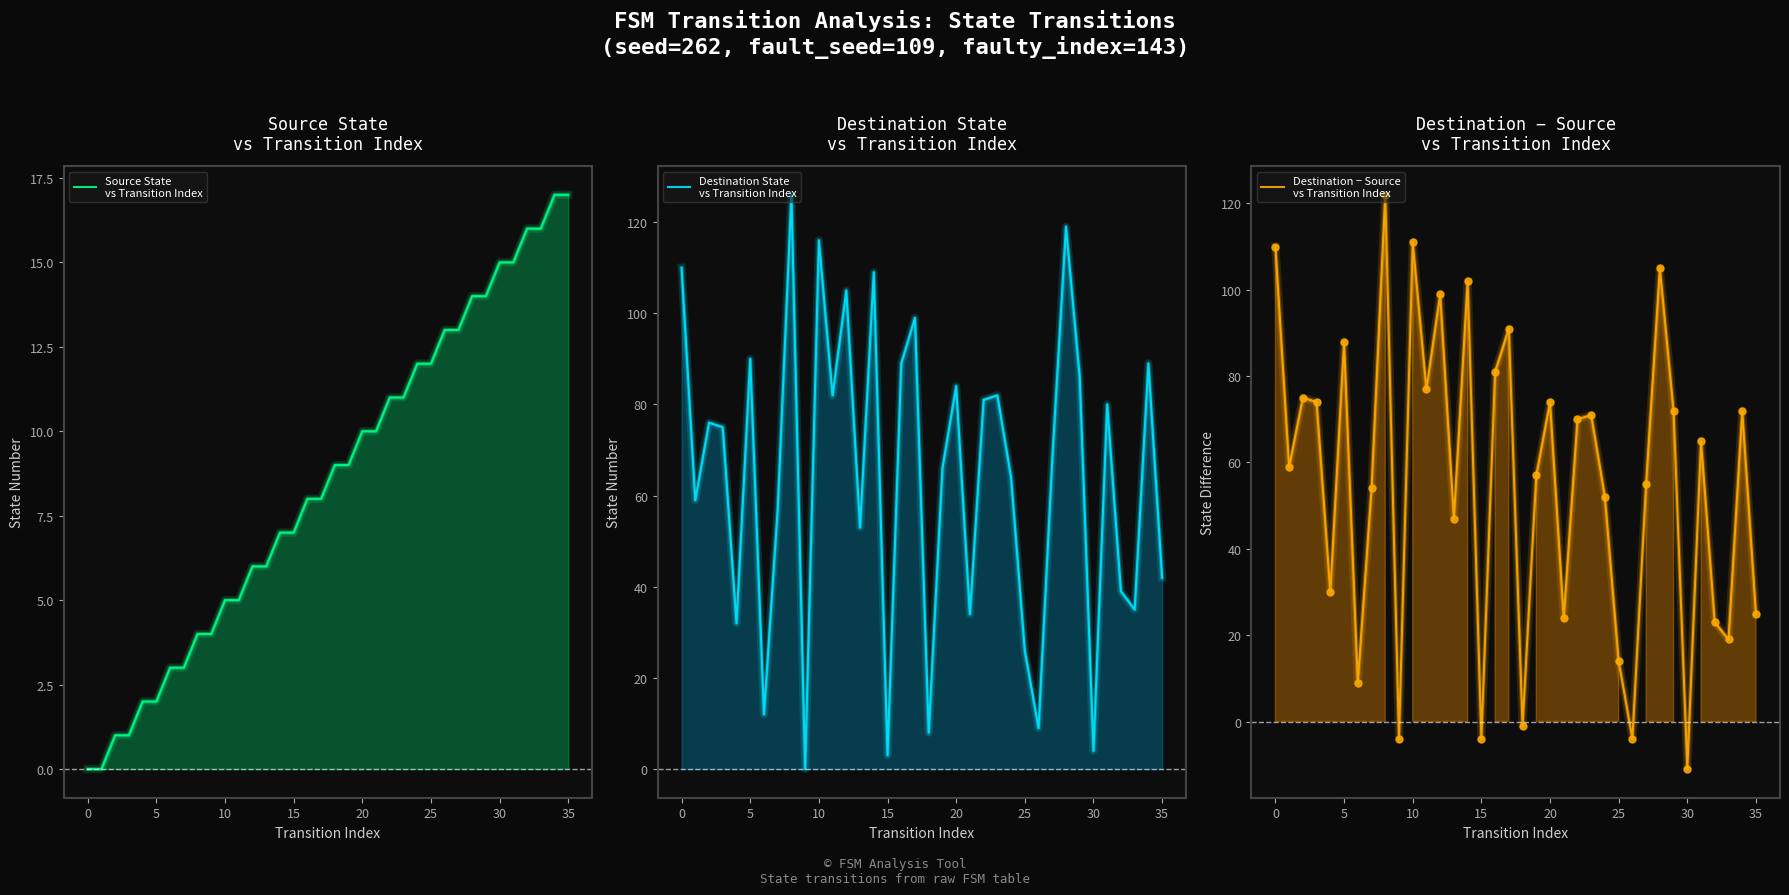

How many categories are shown in the chart?

36